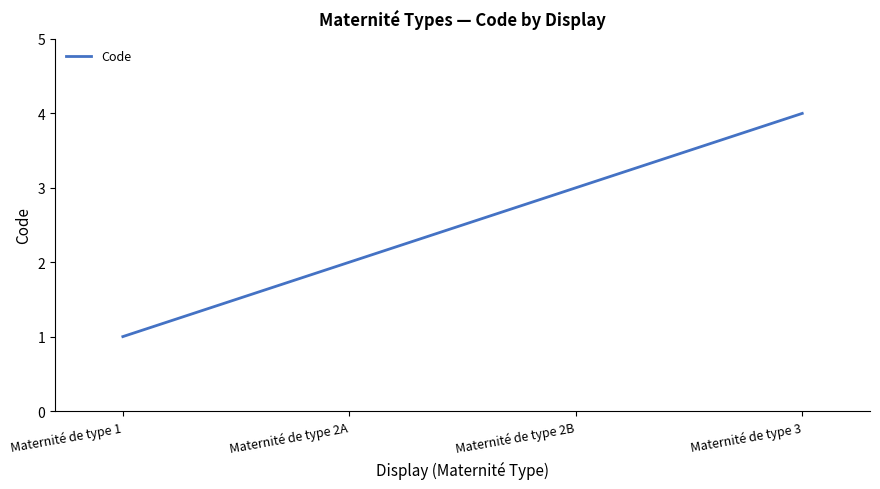

The chart shows a value of 1 at Maternité de type 1. True or false?

True